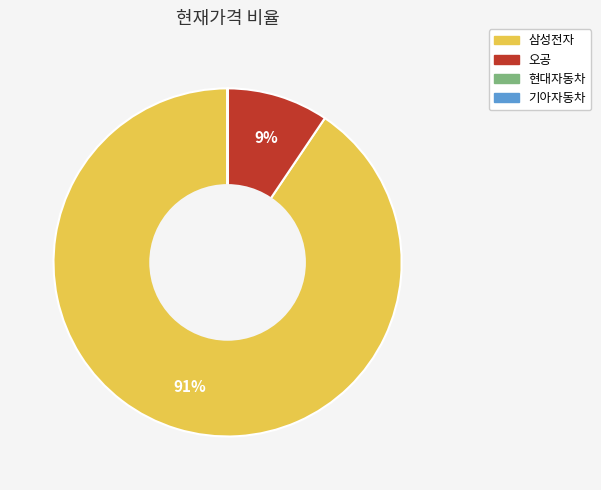

Combined, do 삼성전자 and 오공 account for over 50%?

Yes